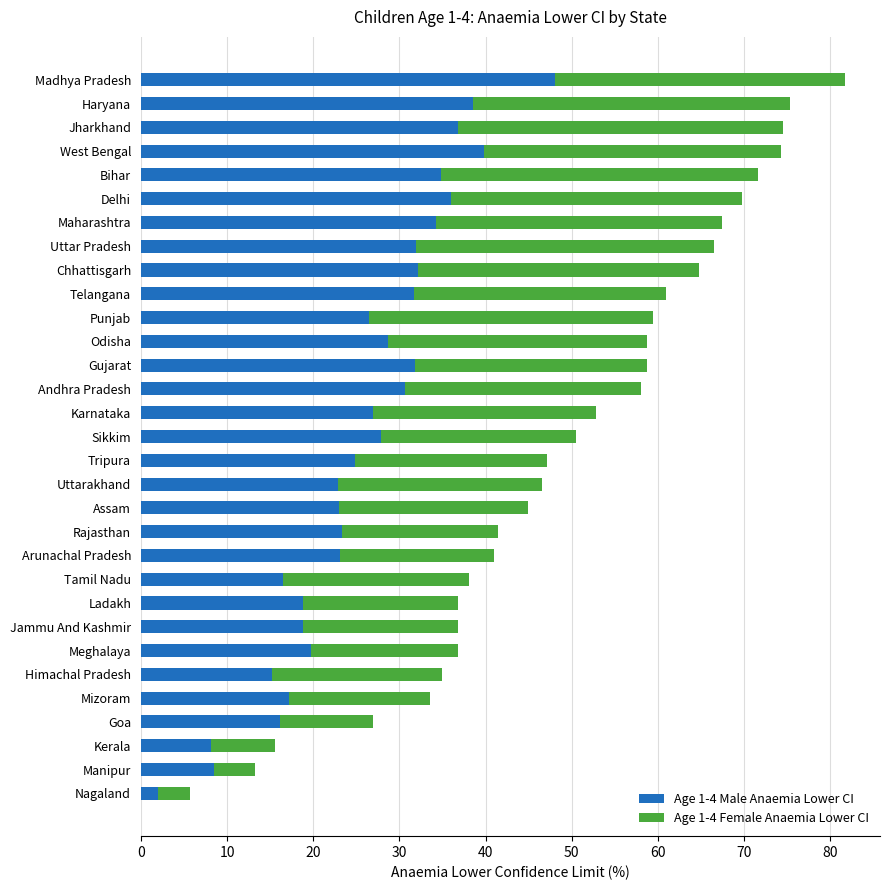

At which category is the sum across all series the highest?

Madhya Pradesh